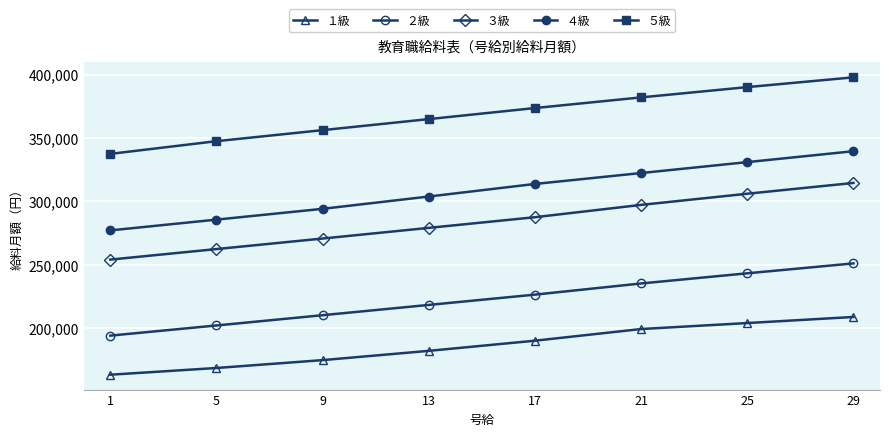

How many values in the ５級 series are below 373600?

4